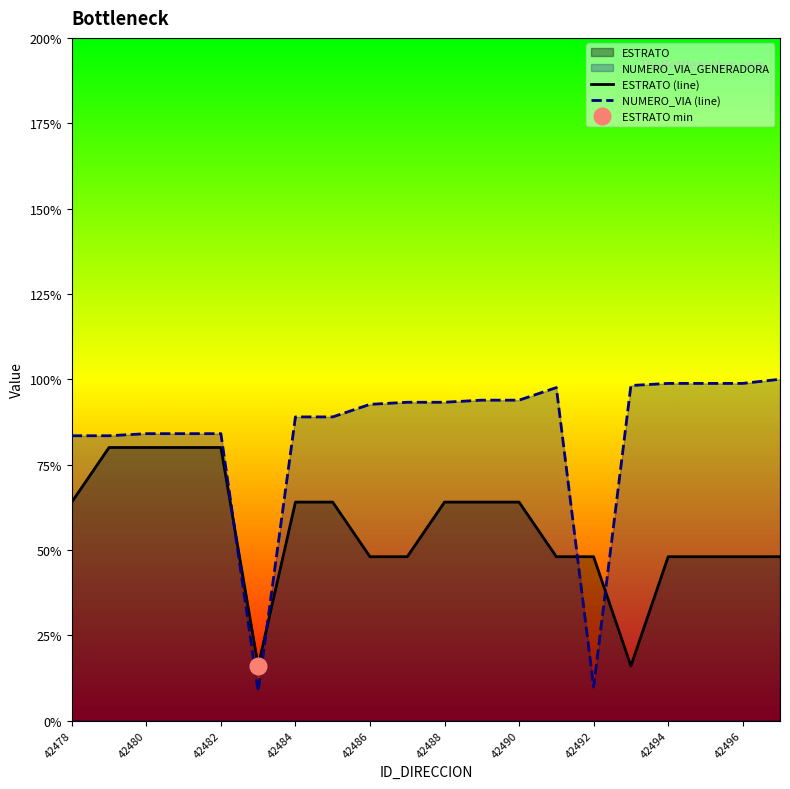

The value of ESTRATO (line) at 42486 is 48.0. True or false?

True